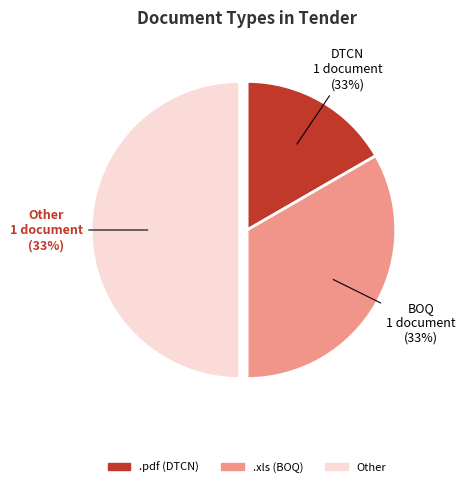

Is .xls the majority of the pie?

No